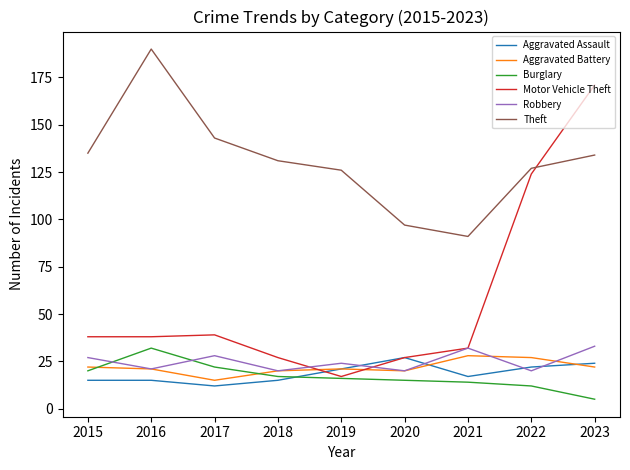

Reading left to right, transcribe all the data shown in this chart.

Aggravated Assault: 15	15	12	15	21	27	17	22	24
Aggravated Battery: 22	21	15	20	21	20	28	27	22
Burglary: 20	32	22	17	16	15	14	12	5
Motor Vehicle Theft: 38	38	39	27	17	27	32	124	171
Robbery: 27	21	28	20	24	20	32	20	33
Theft: 135	190	143	131	126	97	91	127	134